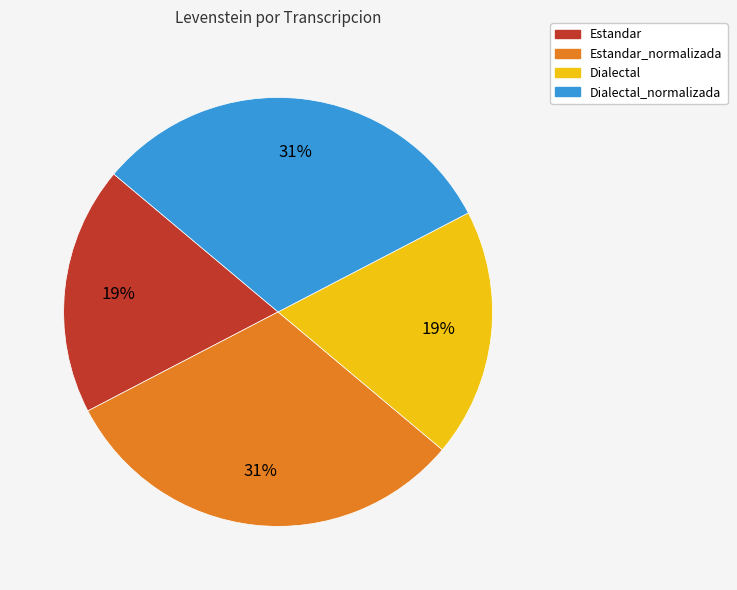

The Estandar_normalizada slice represents 42% of the pie. True or false?

False